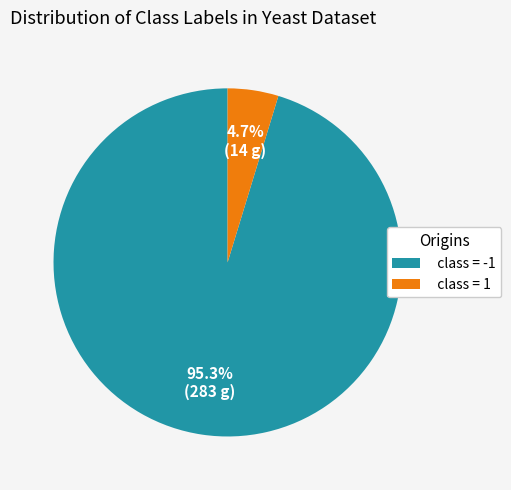

What is the largest slice in the pie chart?

class = -1